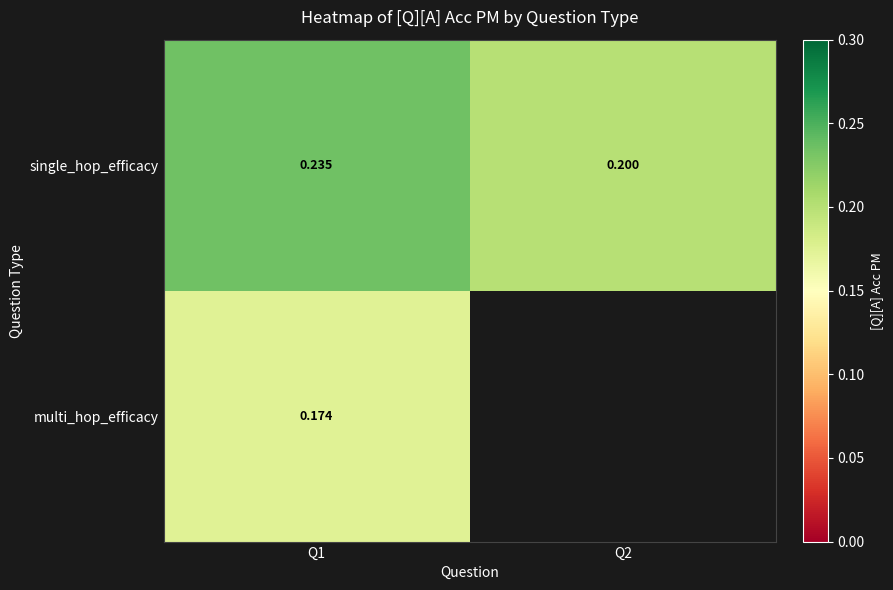

Which series has the largest total across all categories?

single_hop_efficacy